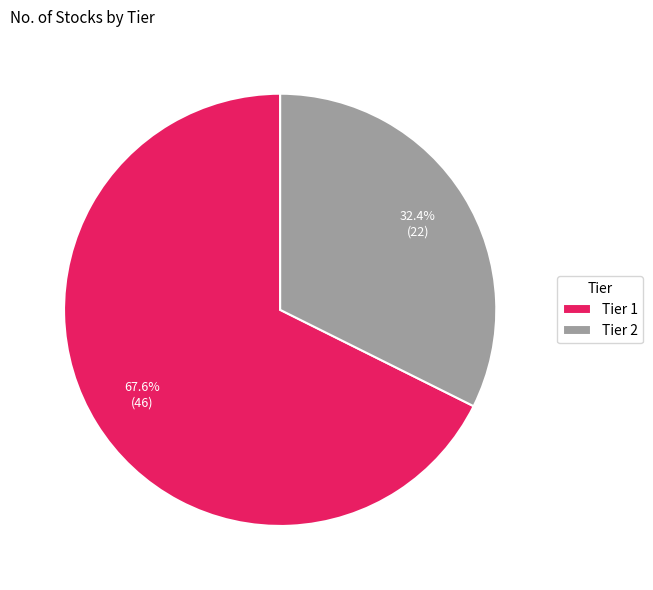

What percentage is the Tier 2 slice, to the nearest percent?

32%